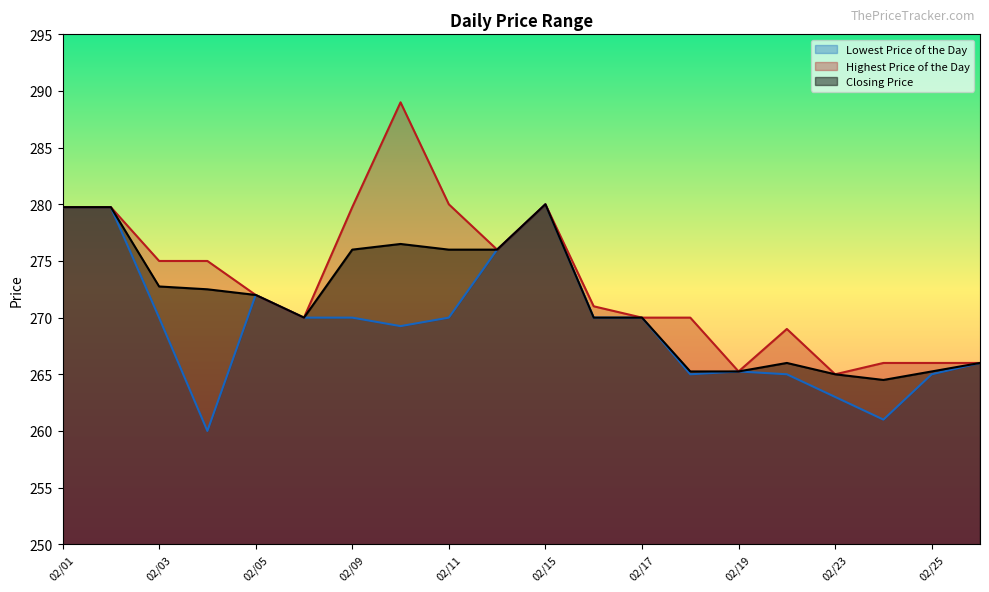

The value of Highest Price of the Day at 02/05 is 74.0. True or false?

False